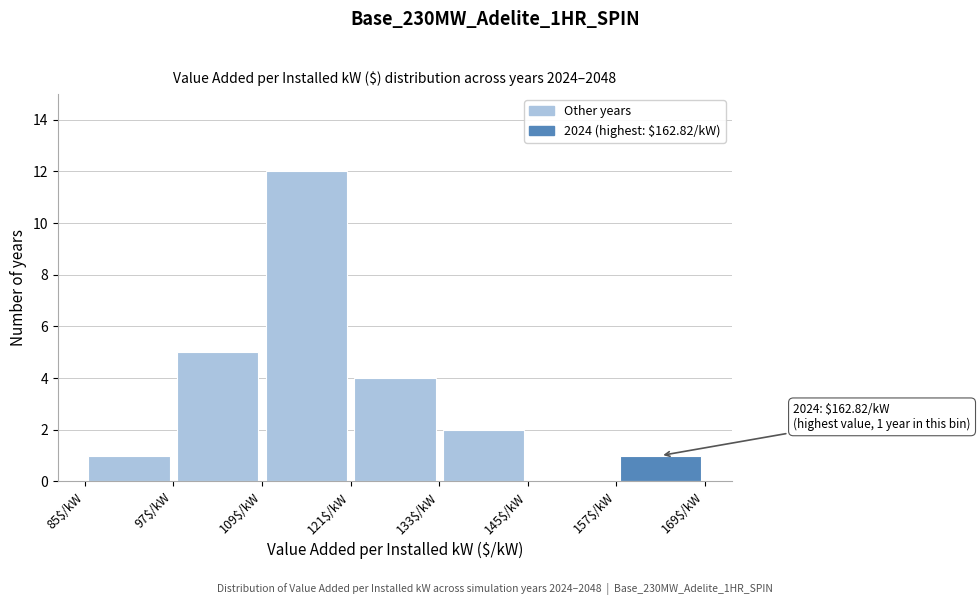

Over which range of the x-axis is the bar tallest?

109 to 121